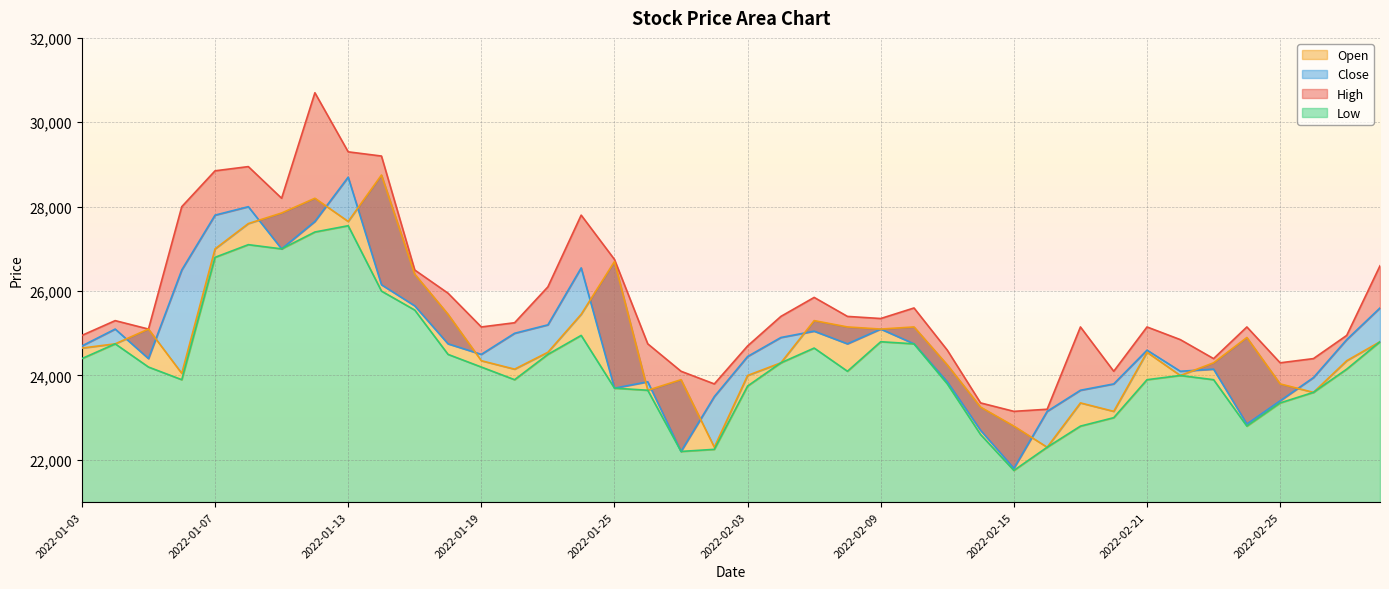

At 2022-02-15, list the series in order from largest to smallest.

High, Open, Close, Low